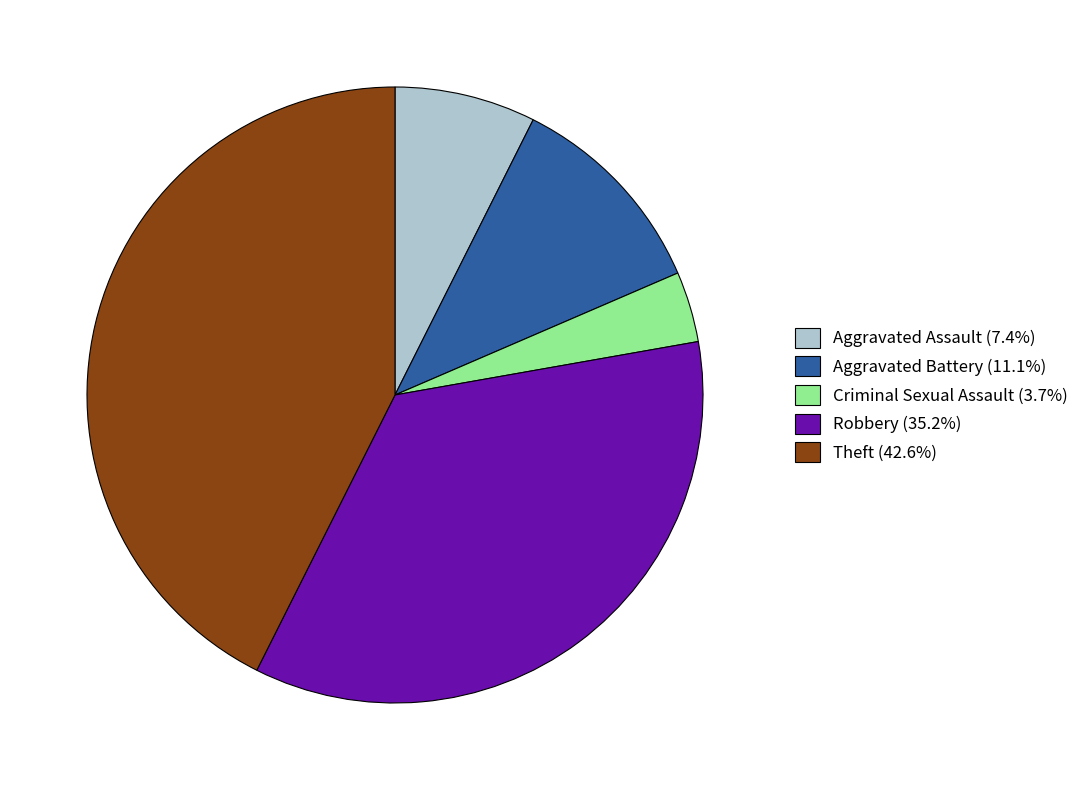

Is there a majority slice in this chart?

No